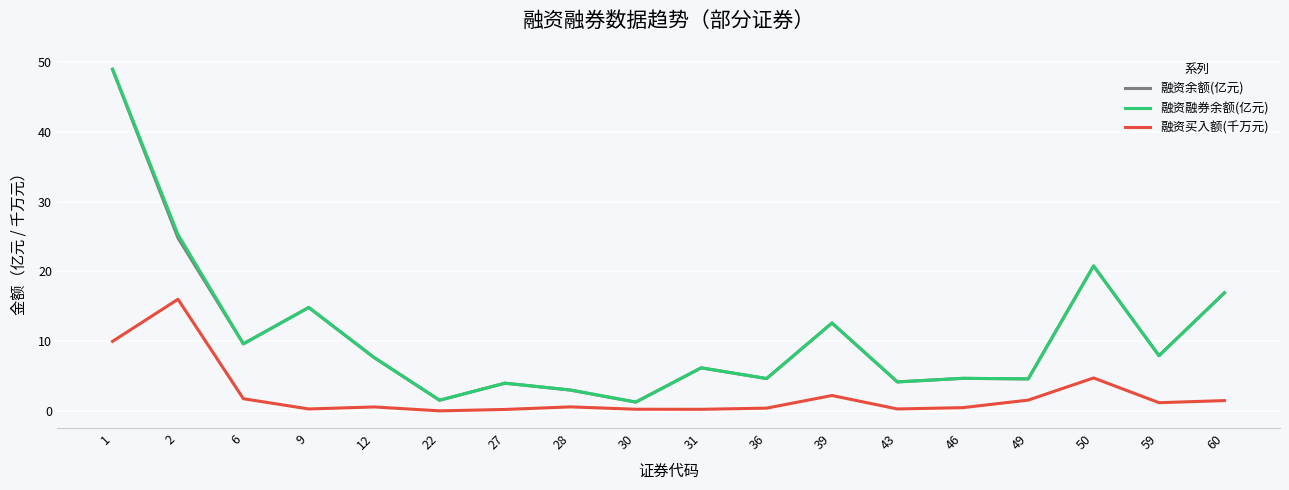

What is the sum of all 融资融券余额(亿元) values?

198.7